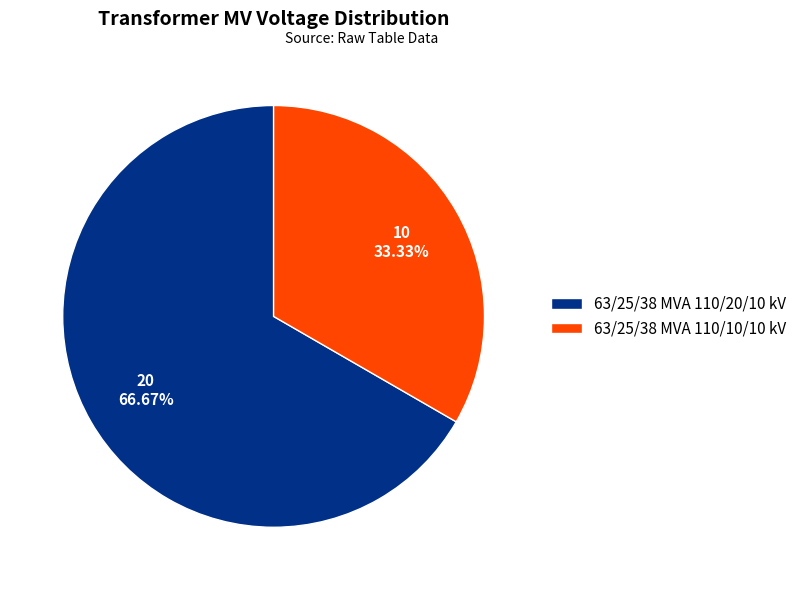

Approximately how many times larger is the value at 63/25/38 MVA 110/20/10 kV compared to 63/25/38 MVA 110/10/10 kV?

2.0